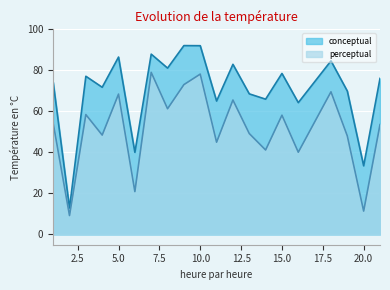

List the labels in order of conceptual value, largest first.

9, 10, 7, 5, 18, 12, 8, 15, 3, 21, 1, 4, 19, 13, 14, 11, 16, 6, 20, 2